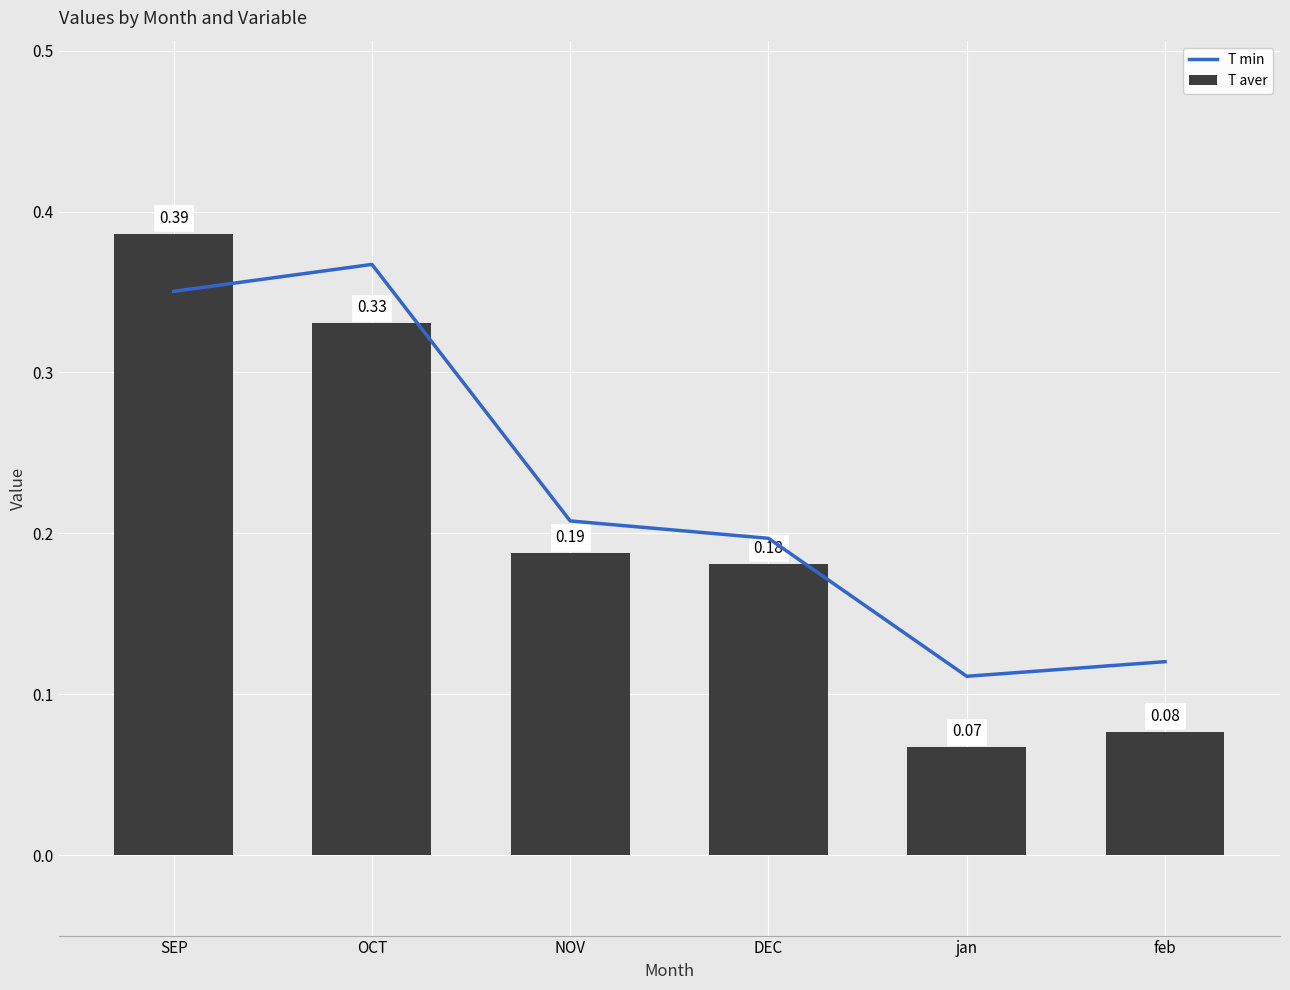

Which label corresponds to the largest value in the chart?

SEP